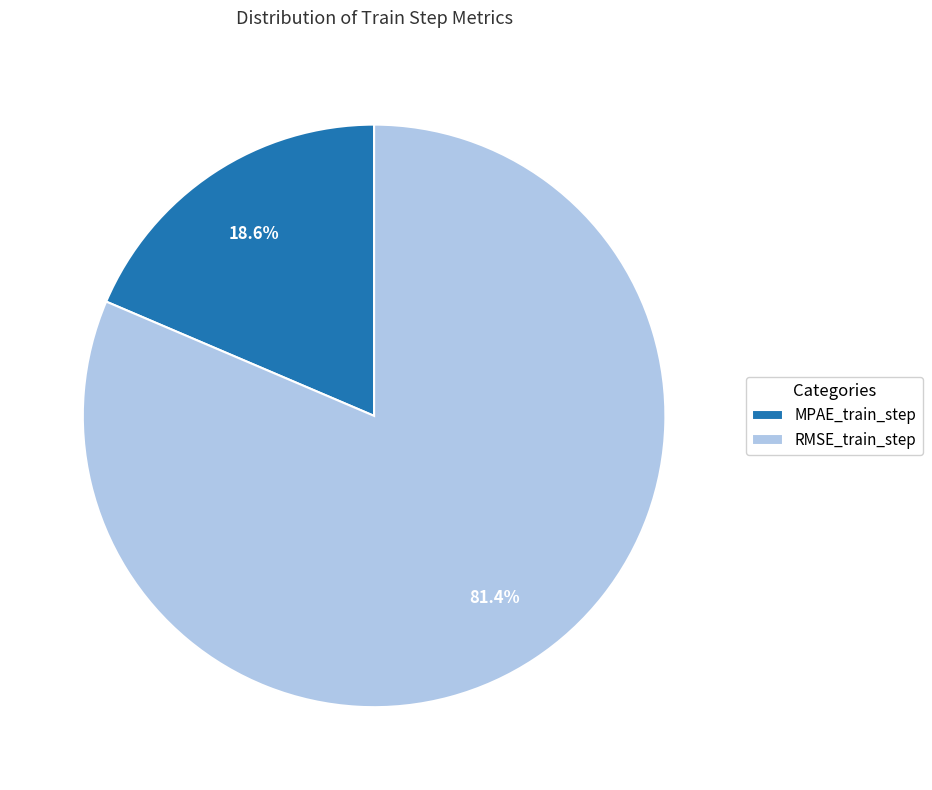

Is it true that RMSE_train_step is 81% of the pie?

True